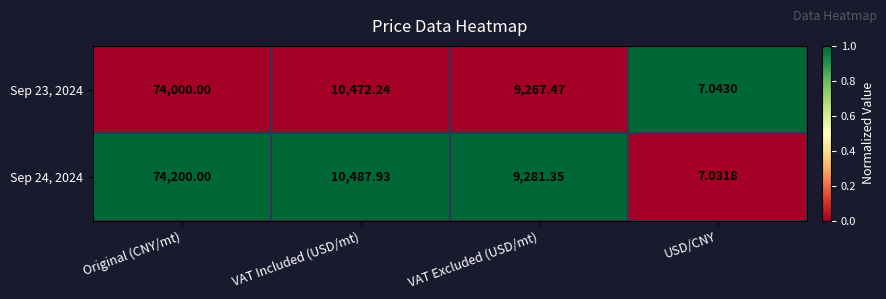

Rank the series at Original (CNY/mt) from highest to lowest value.

Sep 24, 2024, Sep 23, 2024